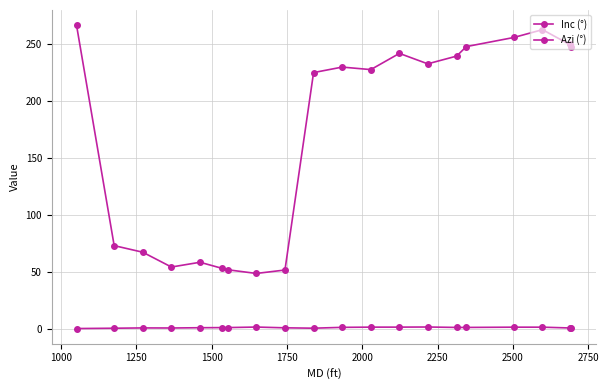

True or false: Inc (°) and Azi (°) intersect in this chart.

False